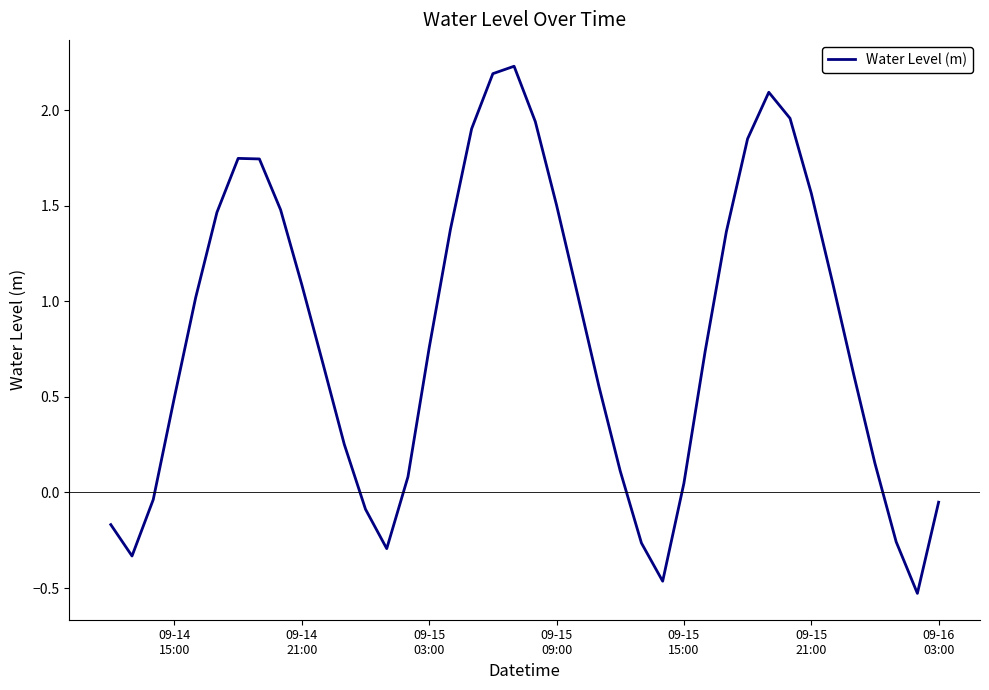

What is the maximum value shown in the chart?

2.2